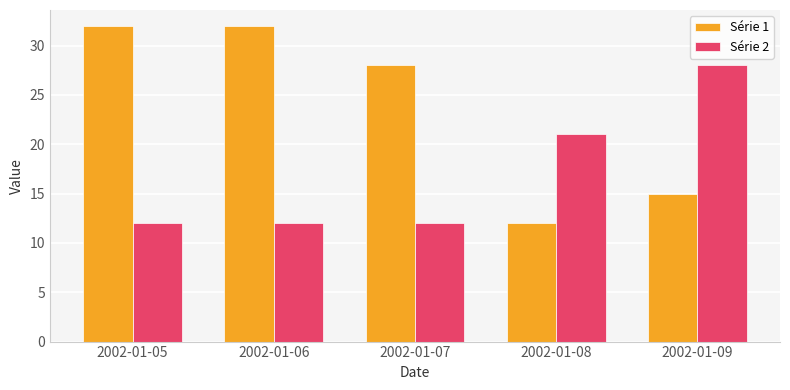

Which series has the largest total across all categories?

Série 1